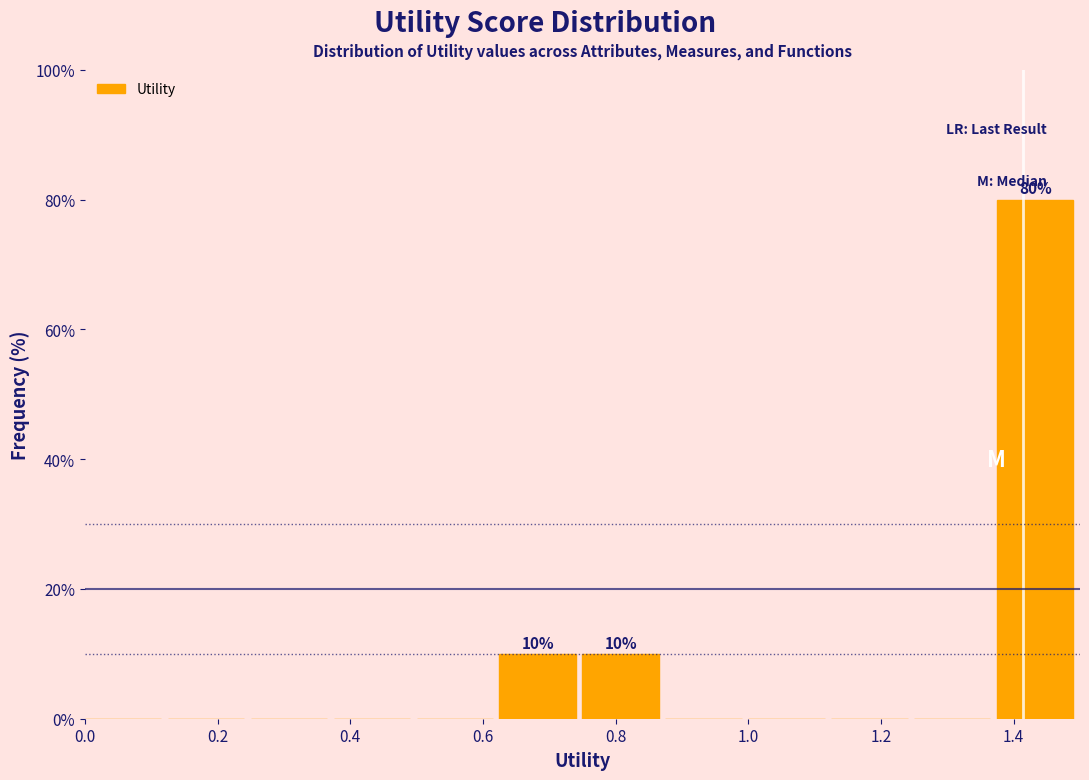

Over which range of the x-axis is the bar tallest?

1.375 to 1.500